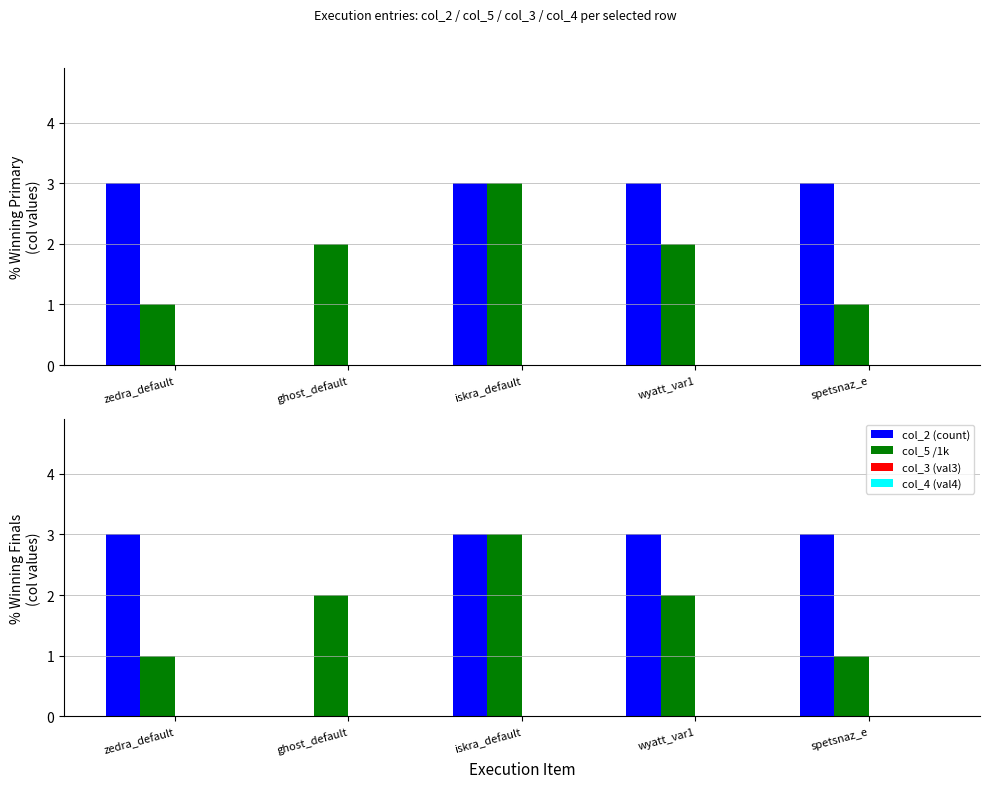

Are the bars horizontal?

No